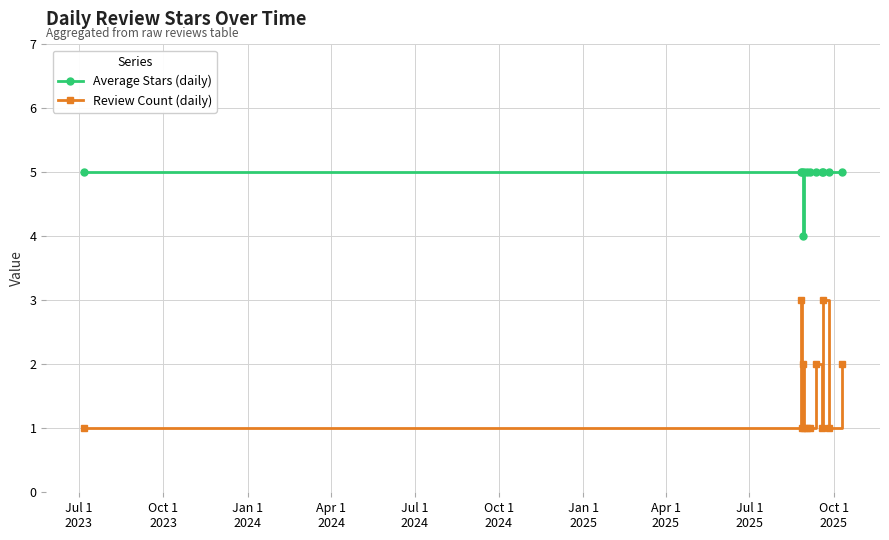

True or false: Review Count (daily) and Average Stars (daily) cross at least once.

False